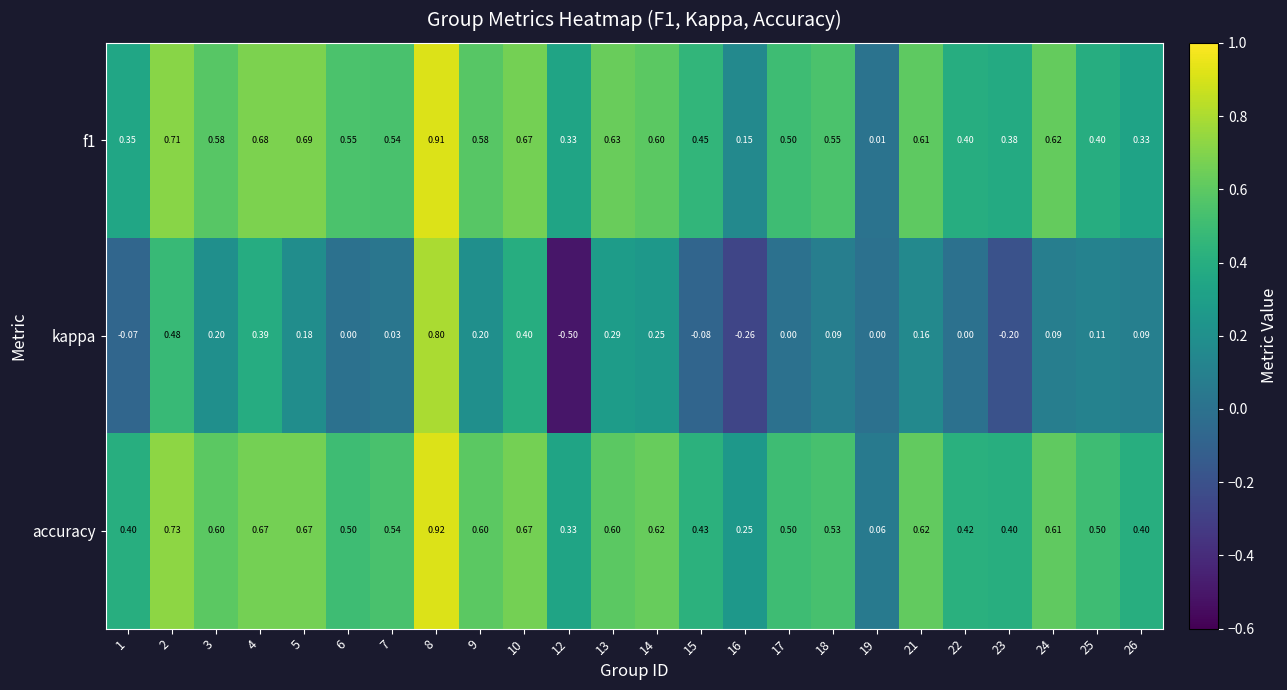

At which category is the sum across all series the highest?

8